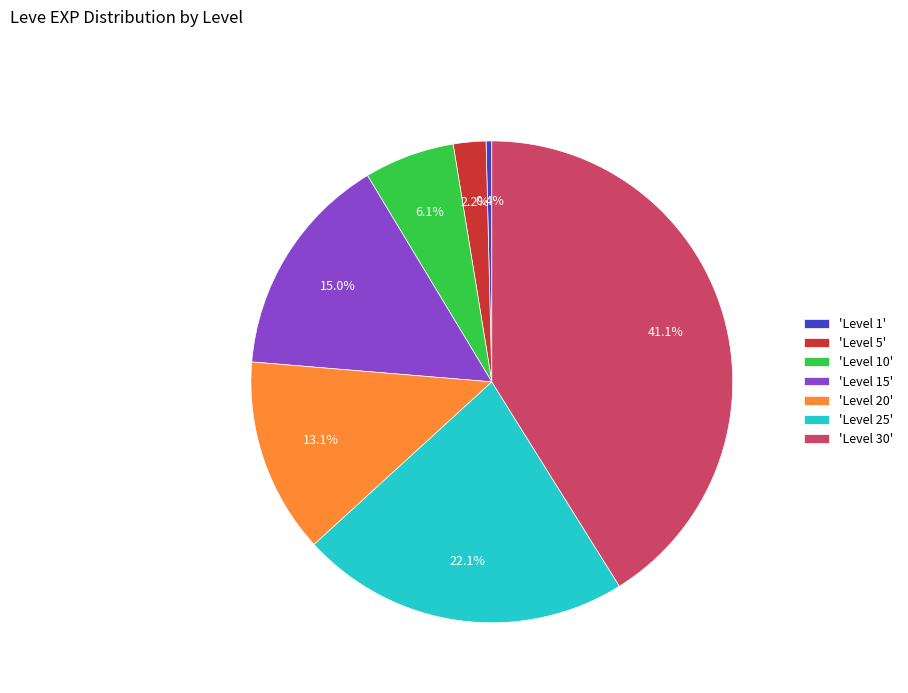

What is the total percentage of 'Level 1' and 'Level 30'?

41.5%